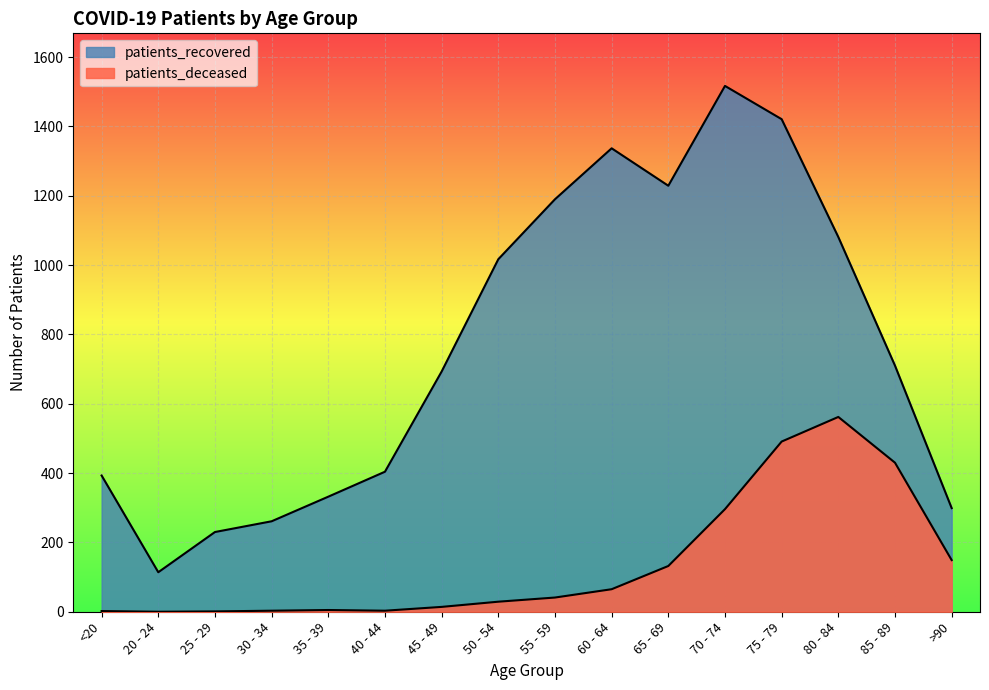

What is the difference between the highest and lowest values at 30 - 34?

258